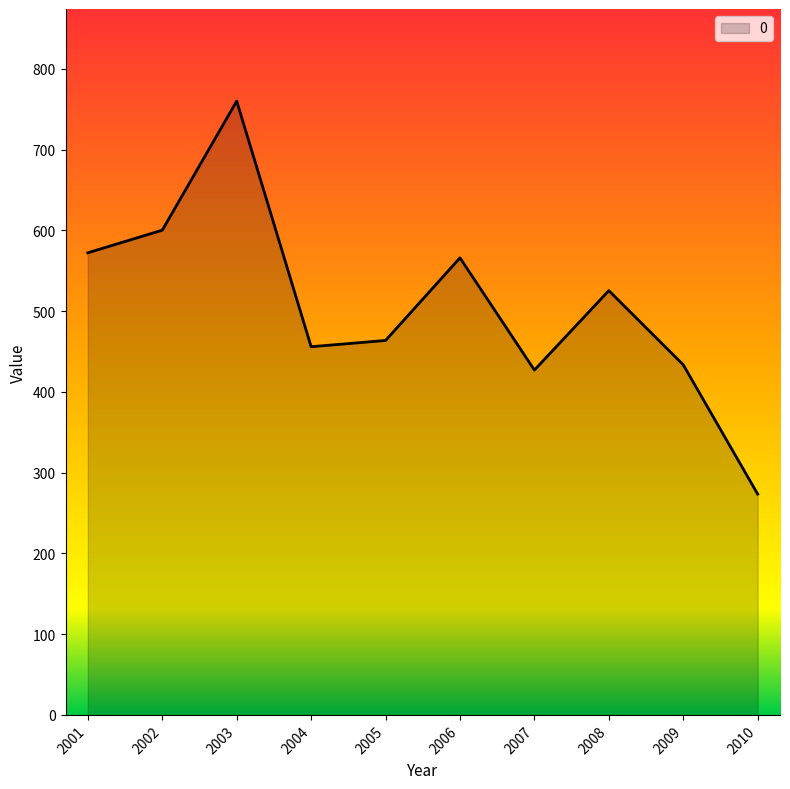

What is the difference between the maximum and minimum values?

486.7